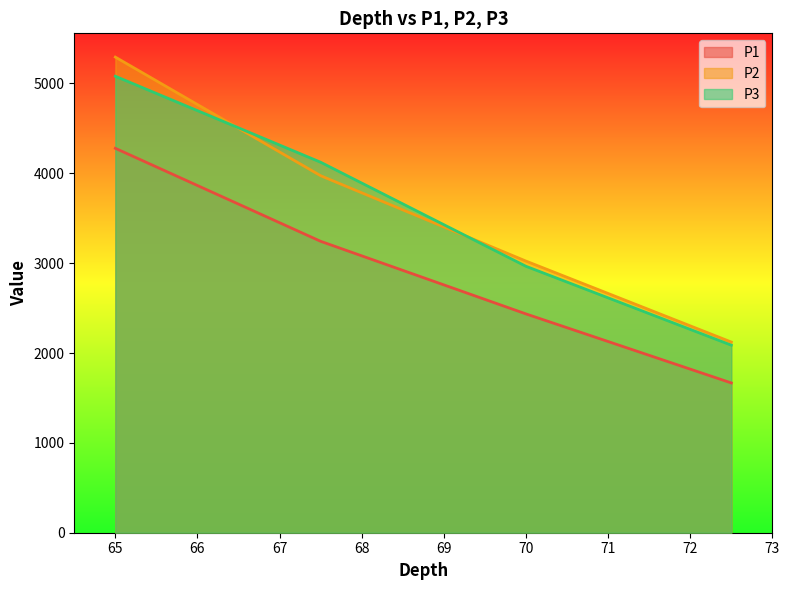

Rank the categories by P3 value from highest to lowest.

65, 67.5, 70, 72.5